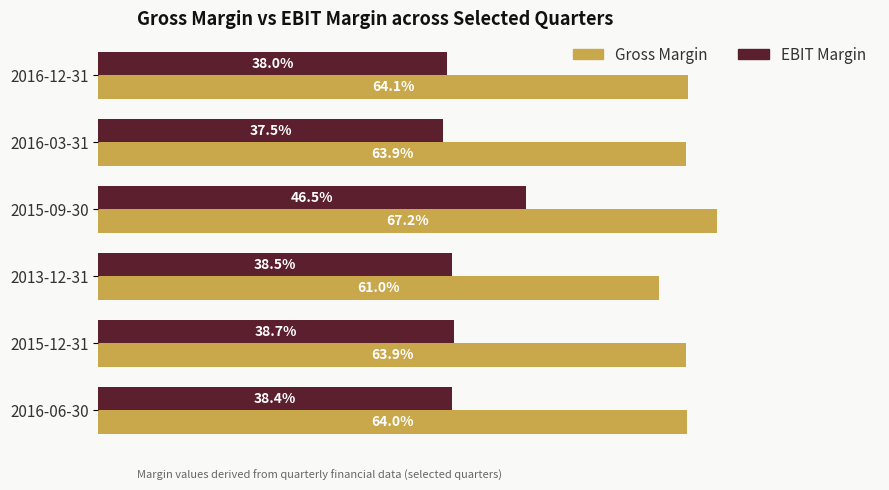

What are all the series names shown in the legend?

Gross Margin, EBIT Margin